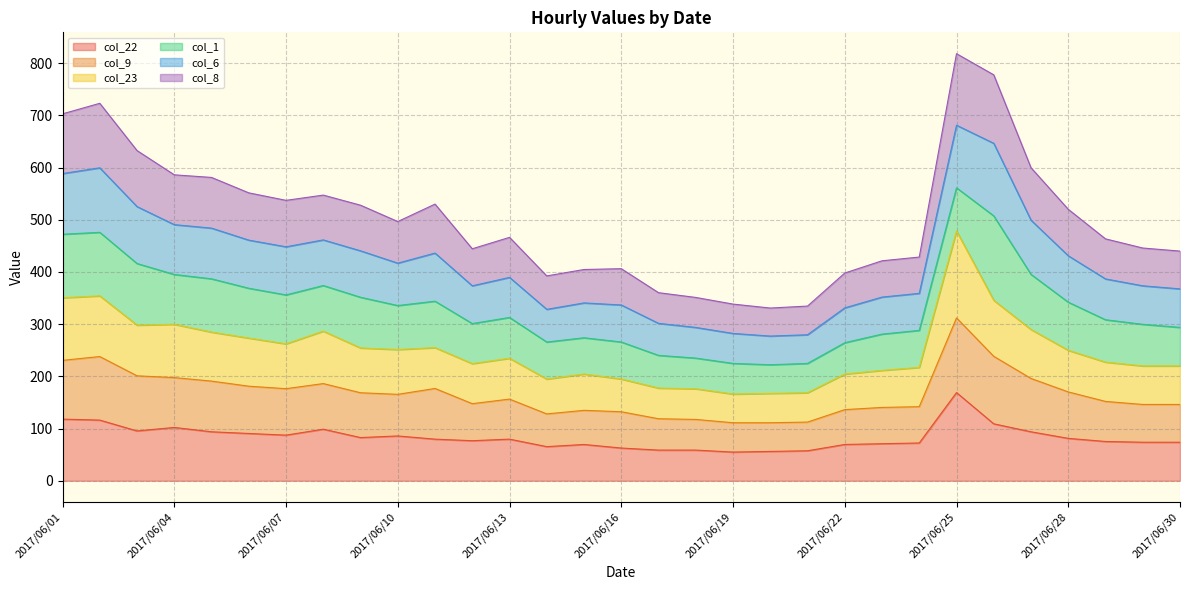

What is the minimum value shown in the chart?

54.9